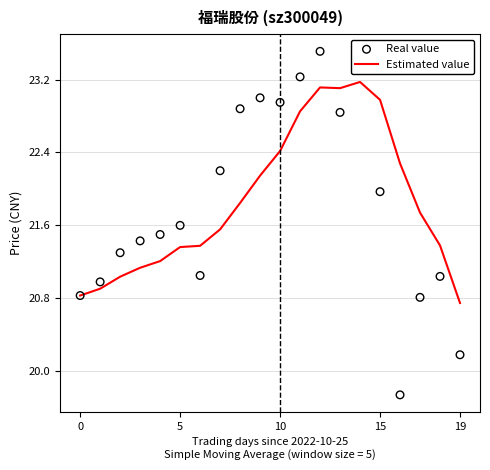

Which series reaches the maximum Y coordinate?

Real value